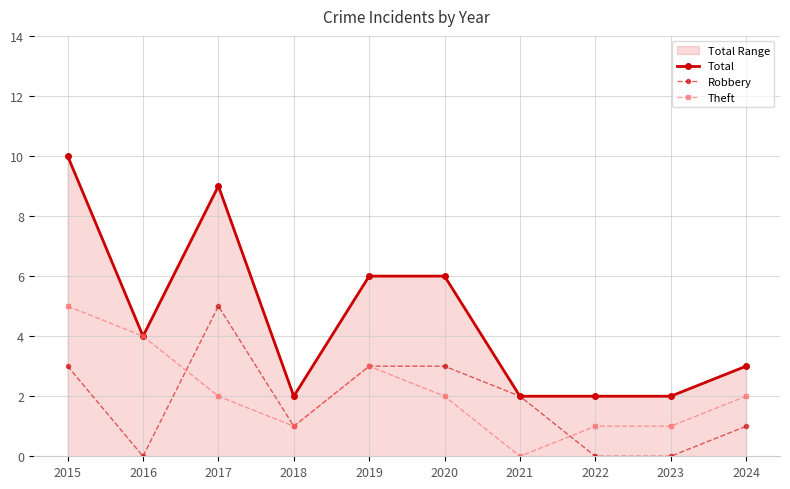

What is the value of the Robbery point at the 3rd from the left?

5